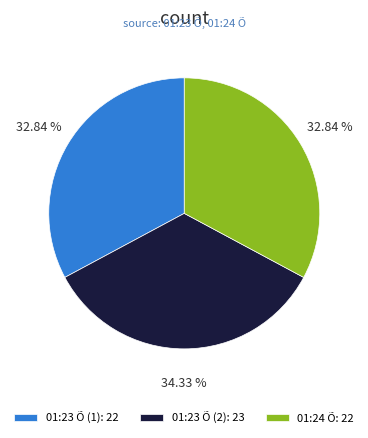

Do 01:23 Õ (1): 22 and 01:23 Õ (2): 23 together represent more than half of the pie?

Yes